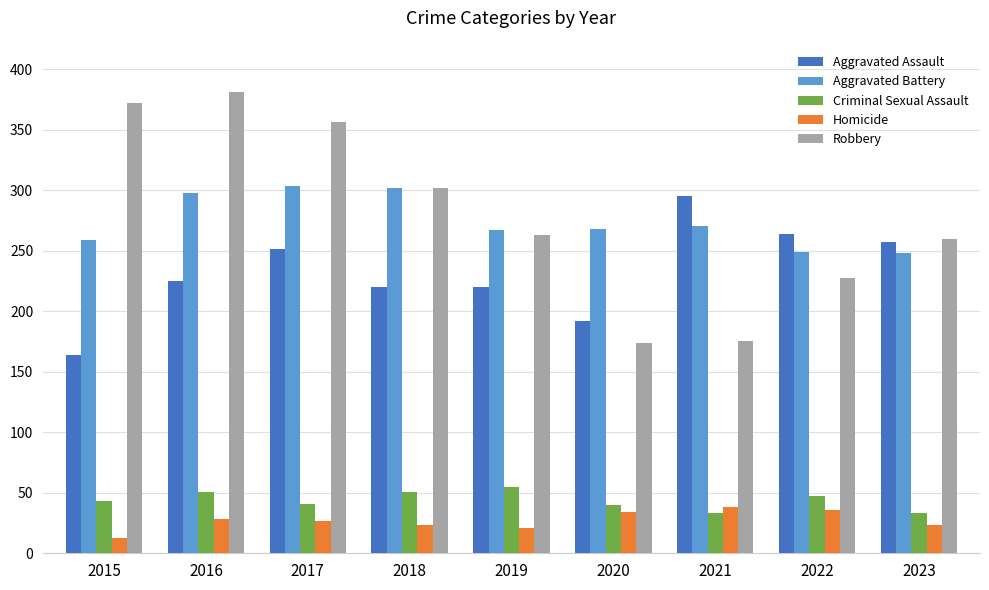

At which label does Aggravated Assault reach its minimum?

2015